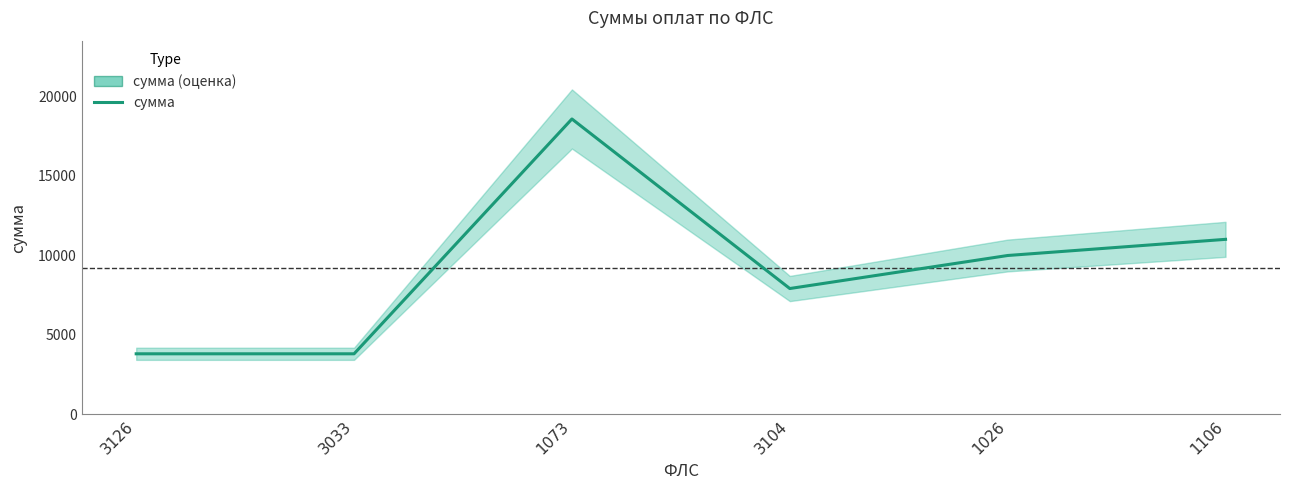

How many values exceed 9985?

3